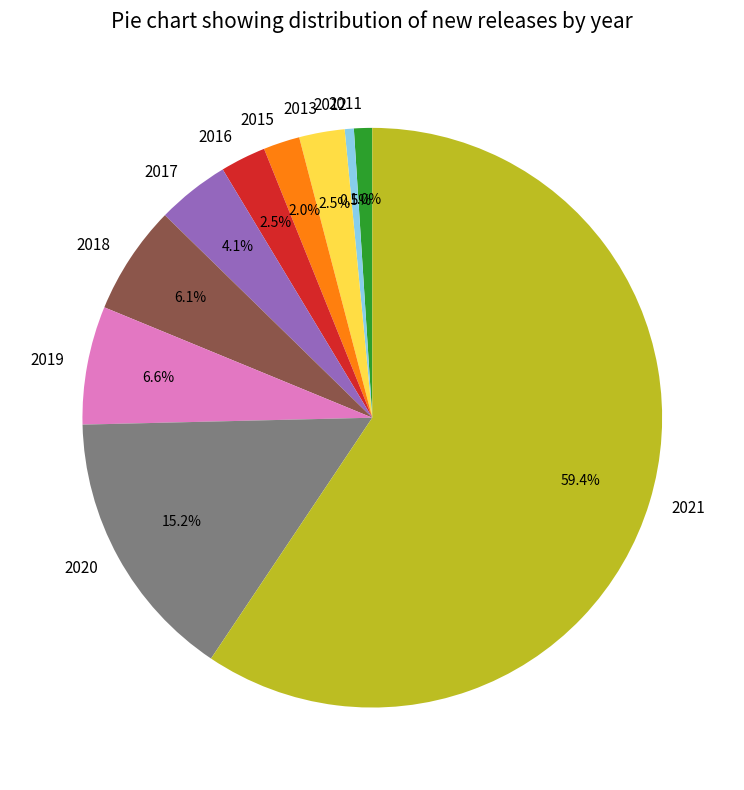

To the nearest percent, what is the difference between the 2021 and 2011 slice percentages?

58%